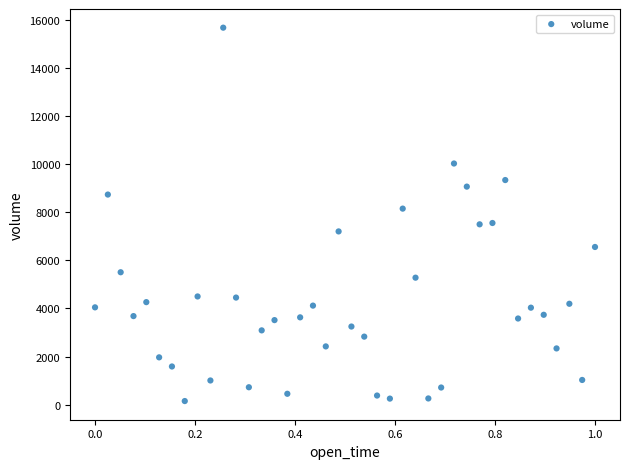

What is the range of X values (max minus min)?

1.0